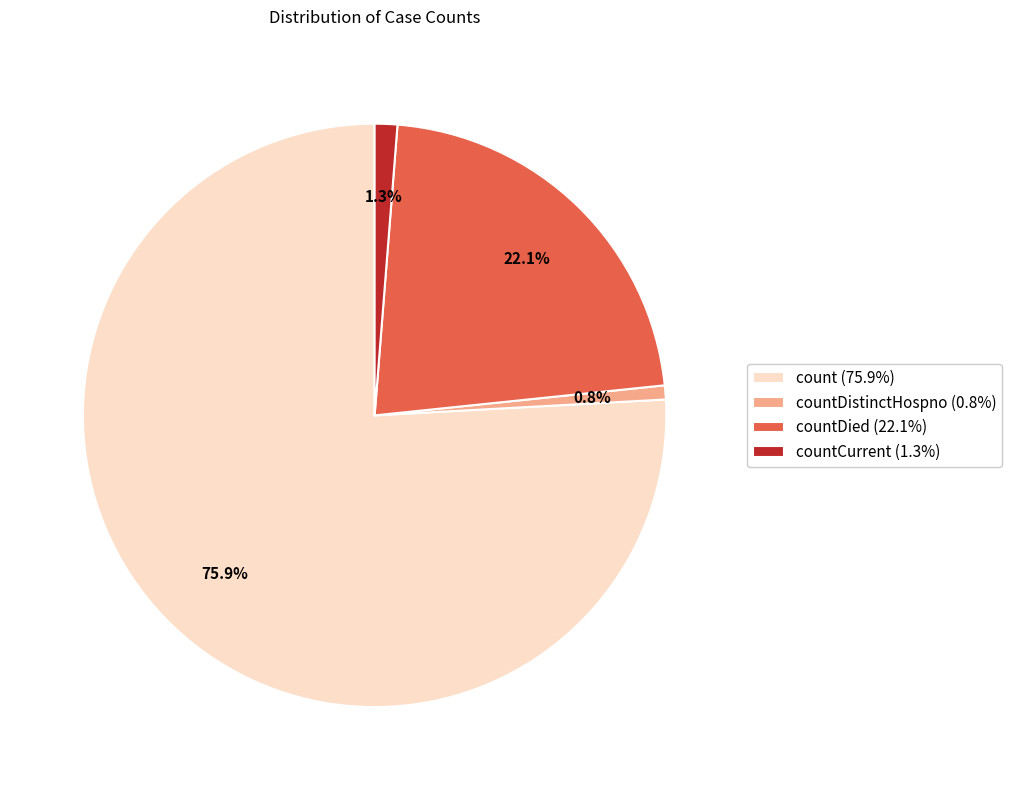

Is there a majority slice in this chart?

Yes